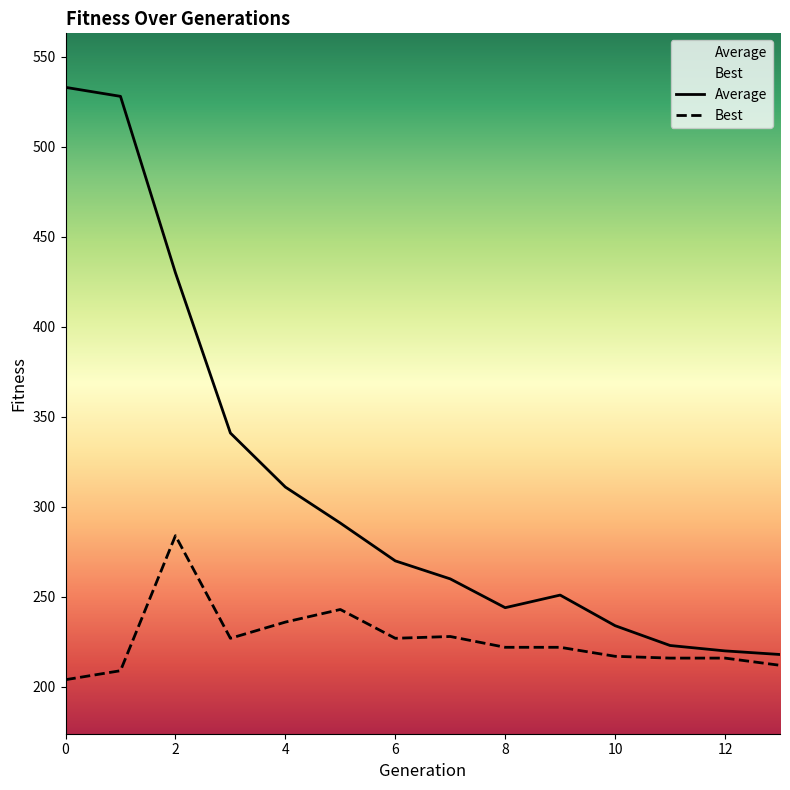

Does the chart display data point markers on the line(s)?

No